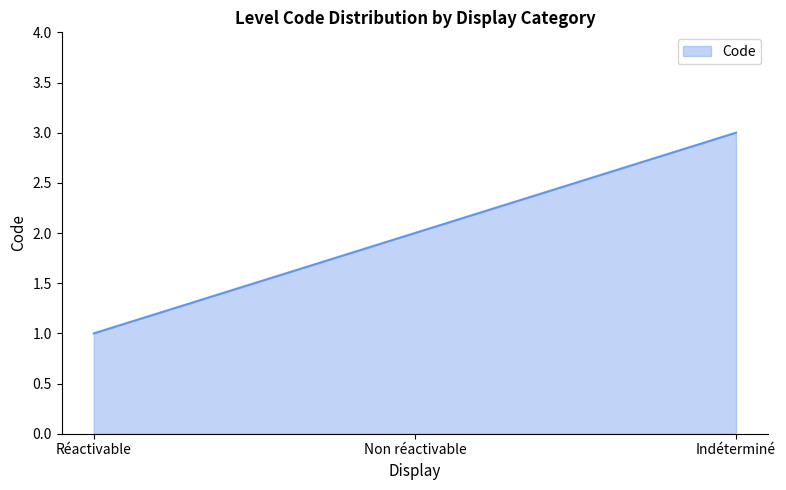

How many values are between 1 and 3?

3